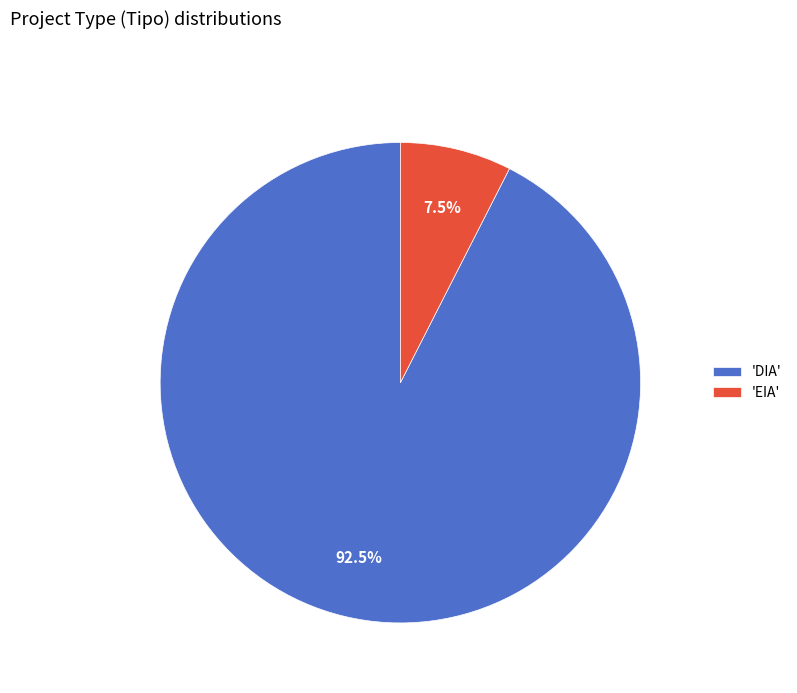

Which slice represents more than half of the pie?

'DIA'